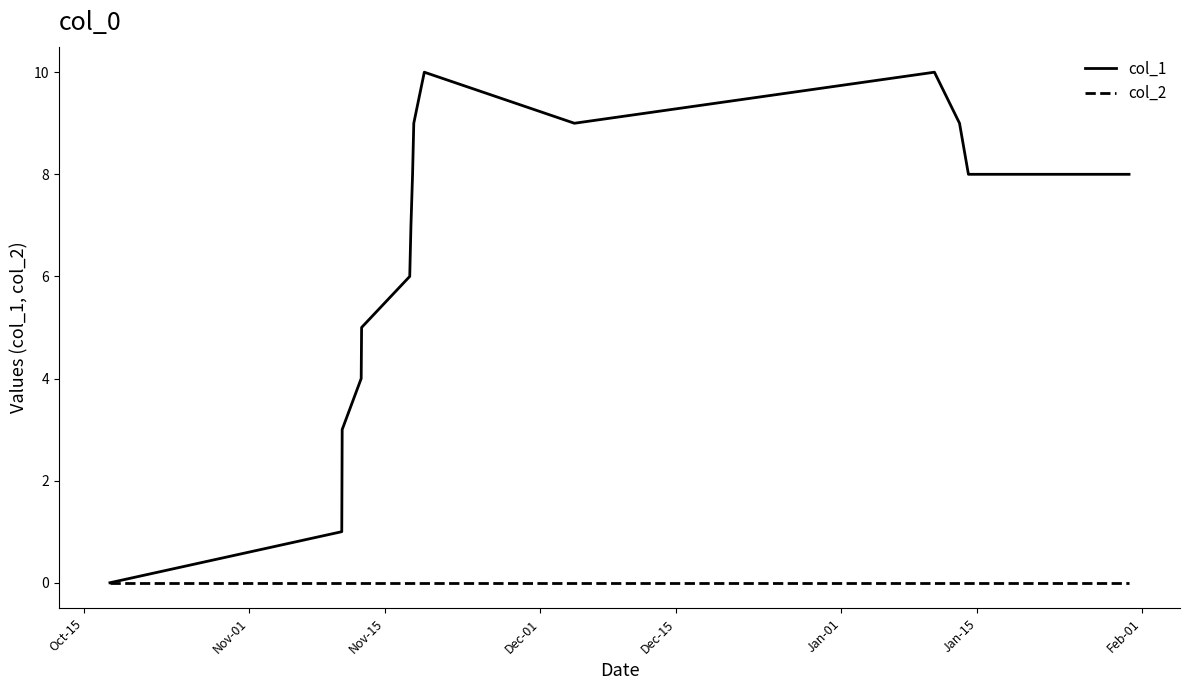

Which series has the largest range (max minus min)?

col_1